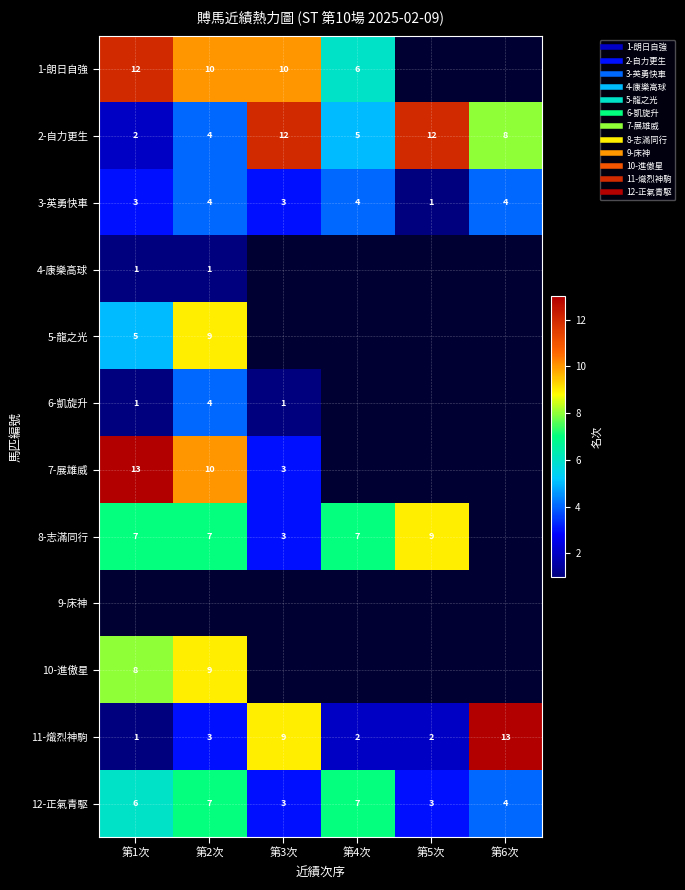

Which series has the largest range (max minus min)?

11-熾烈神駒